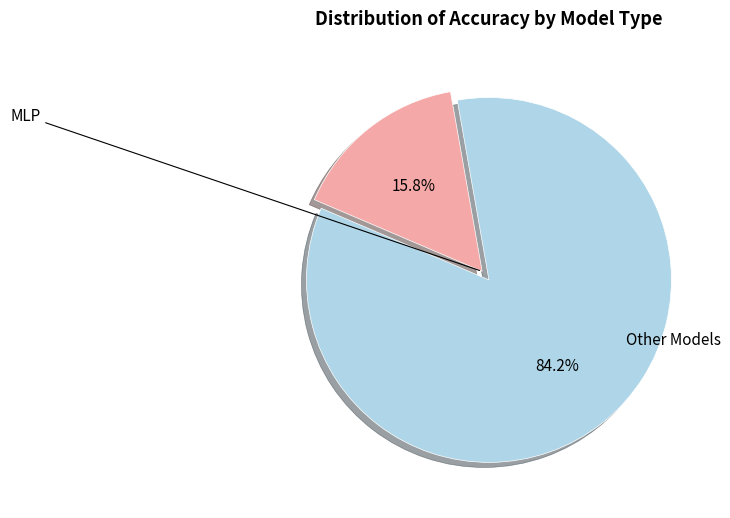

Does any single category account for the majority?

Yes